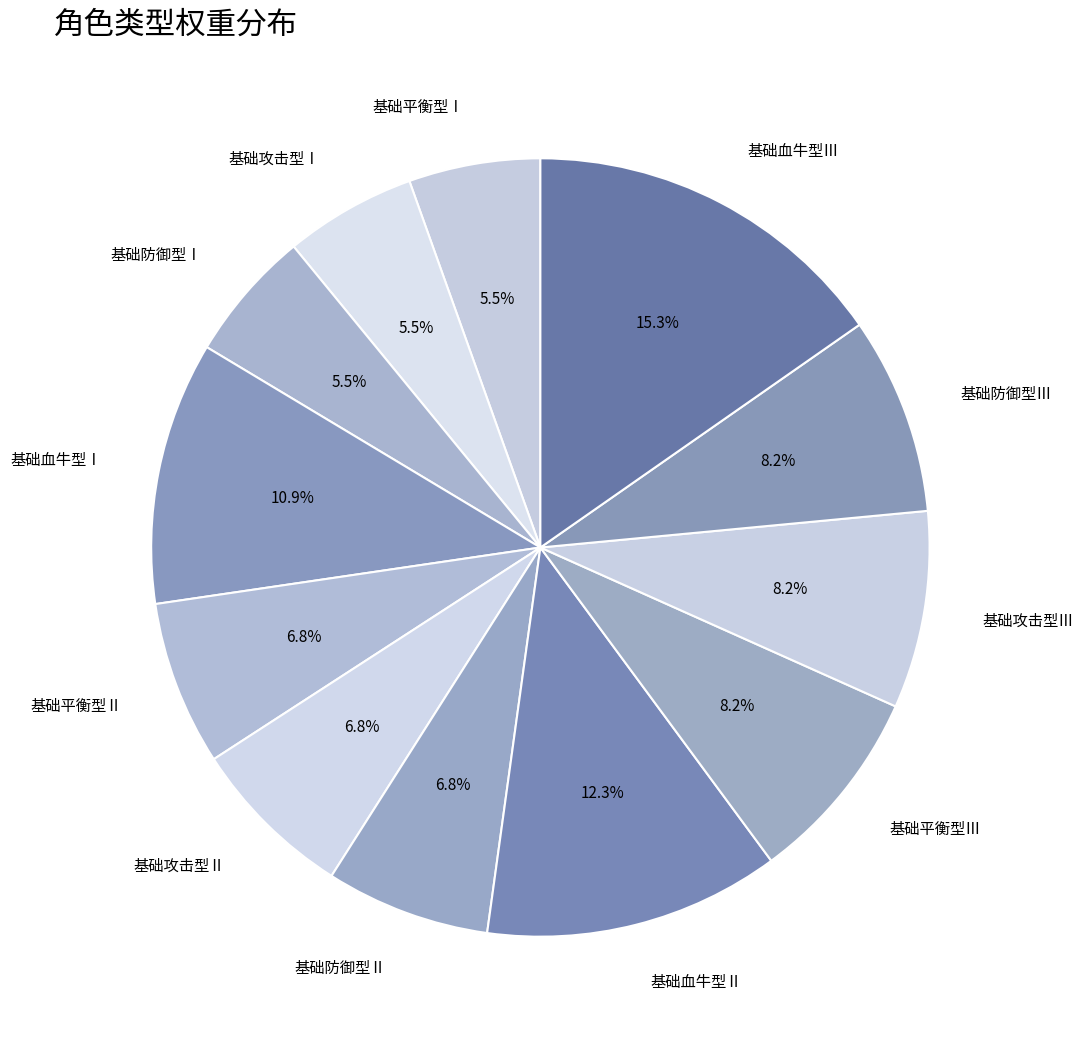

What is the largest slice in the pie chart?

基础血牛型Ⅲ